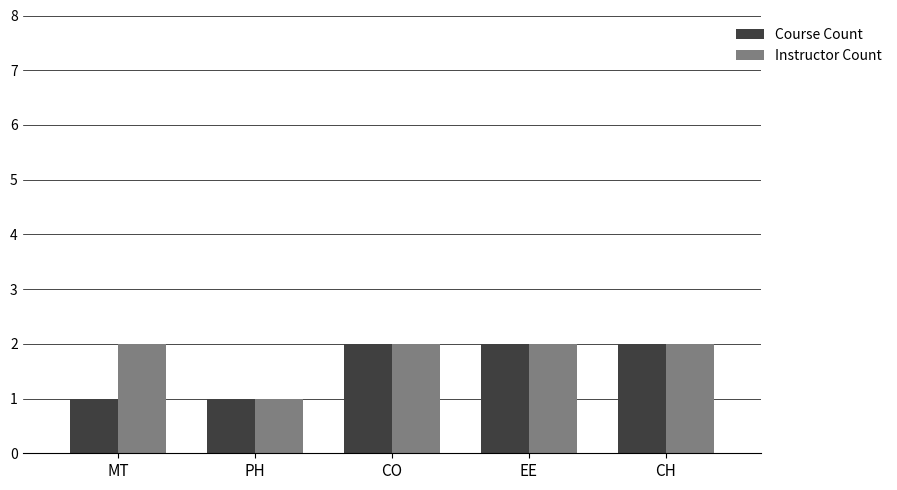

At which label does Instructor Count reach its minimum?

PH